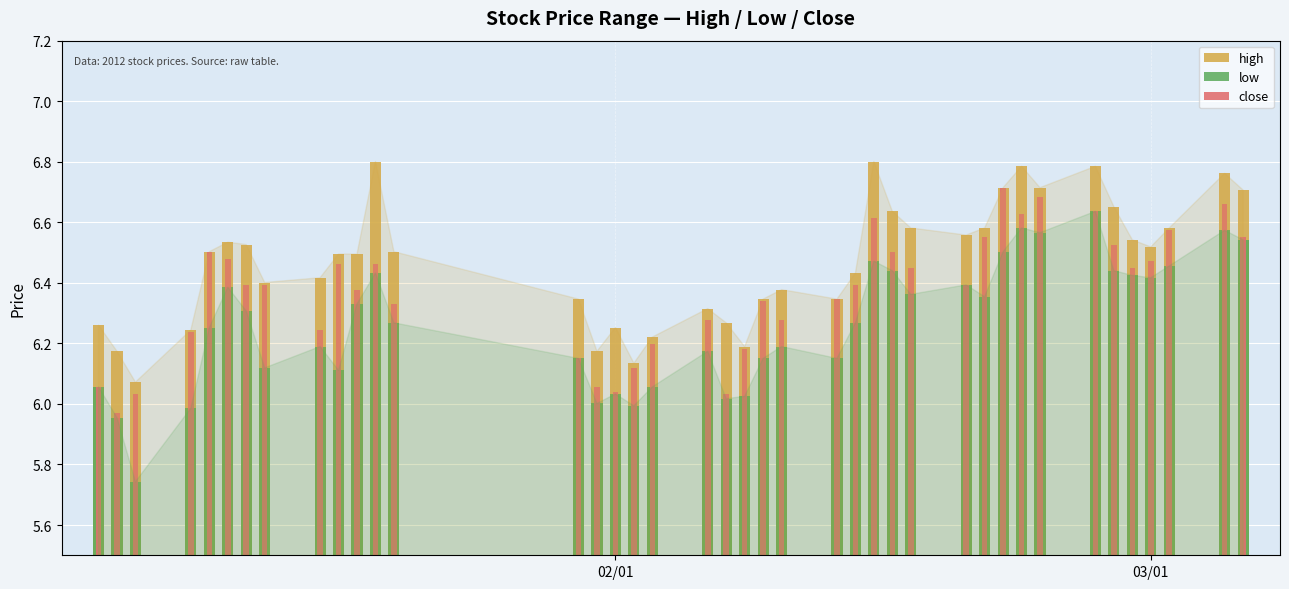

Which series has the largest range (max minus min)?

low